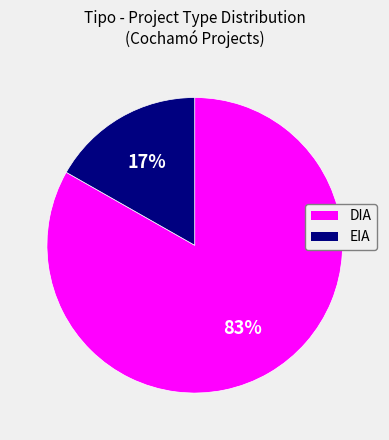

Which category has the biggest portion of the pie?

DIA